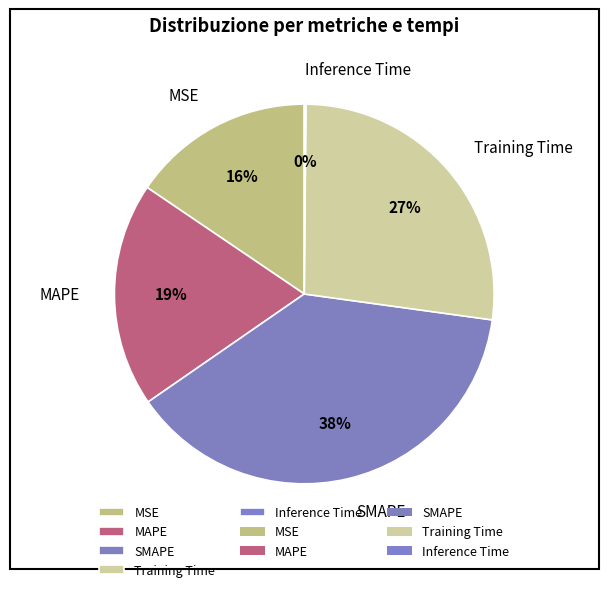

To the nearest percent, what is the average slice percentage?

20%